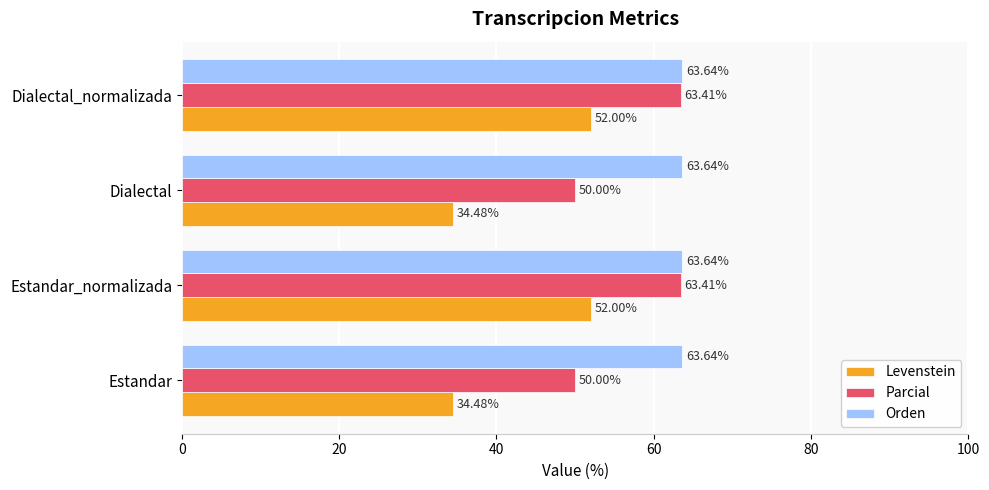

Rank the series by their average value, from highest to lowest.

Orden, Parcial, Levenstein